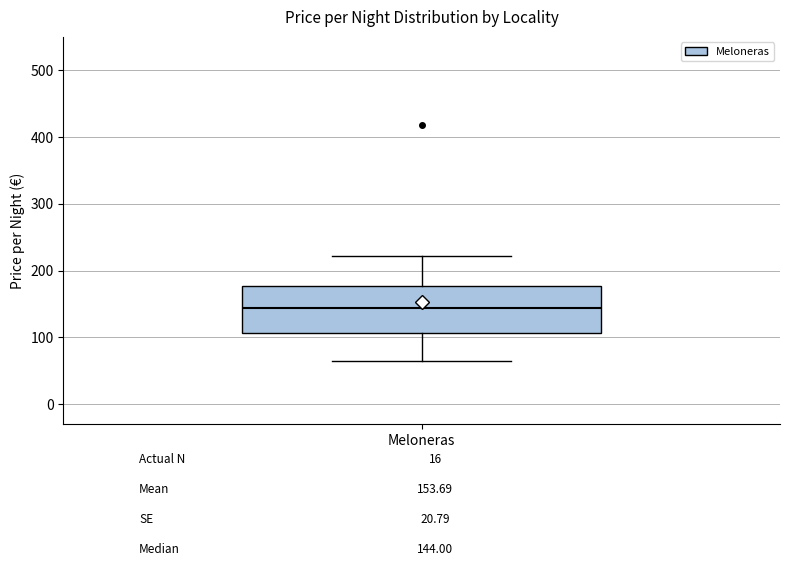

Read this box plot against the y-axis: the position of the median line, the range covered by the box, and the ends of both whiskers. The values are not printed on the chart, so give them approximately, as read against the axis.

median 140, box 110 to 180, whiskers 60 to 220